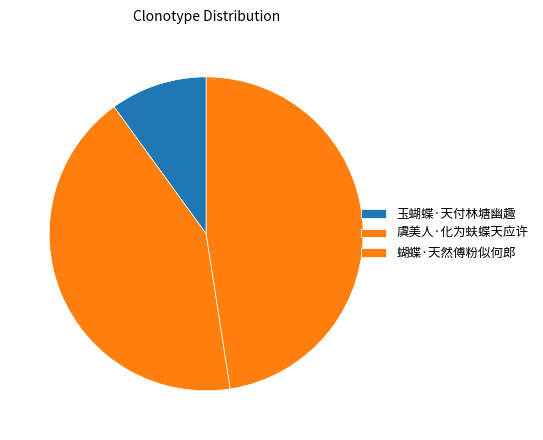

Count the number of slices in the pie.

3